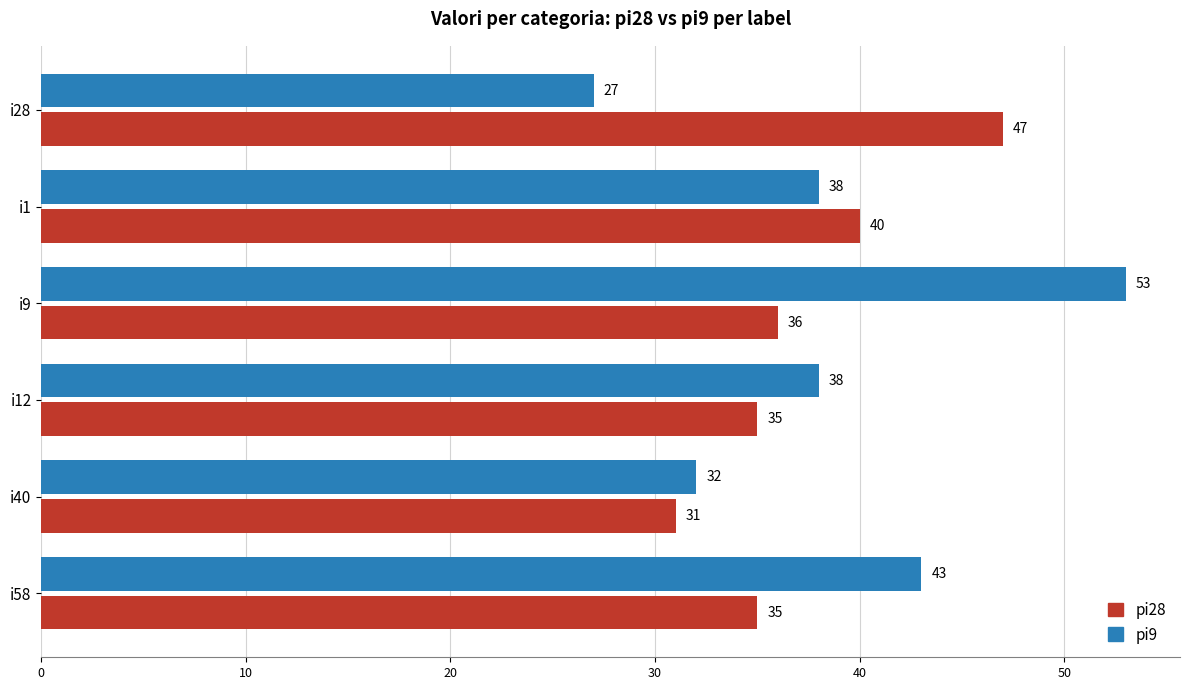

Rank the series by their maximum value, from lowest to highest.

pi28, pi9